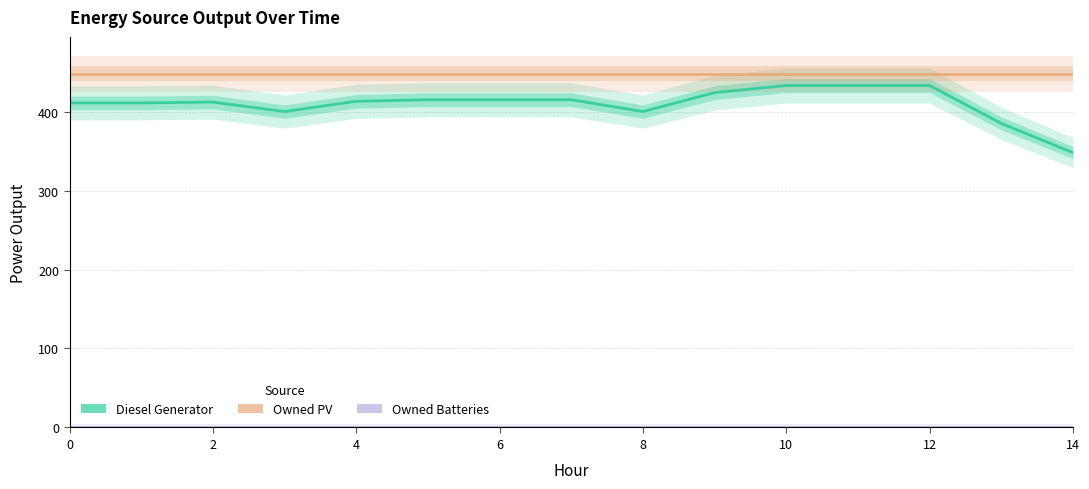

How many data points in Diesel Generator are less than 413?

7